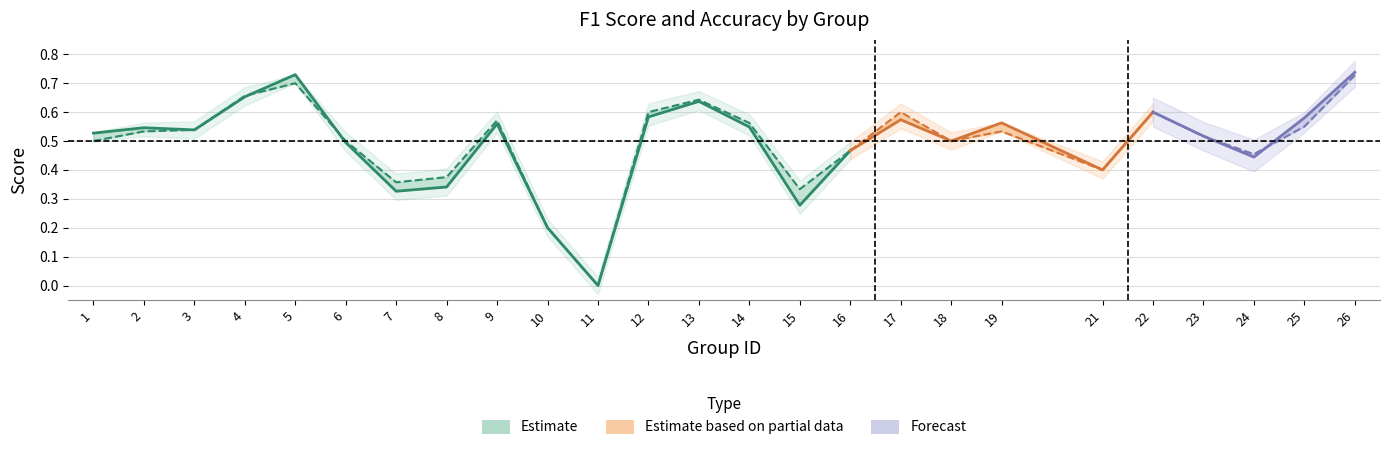

True or false: f1 has more than 2 interior local peaks.

True